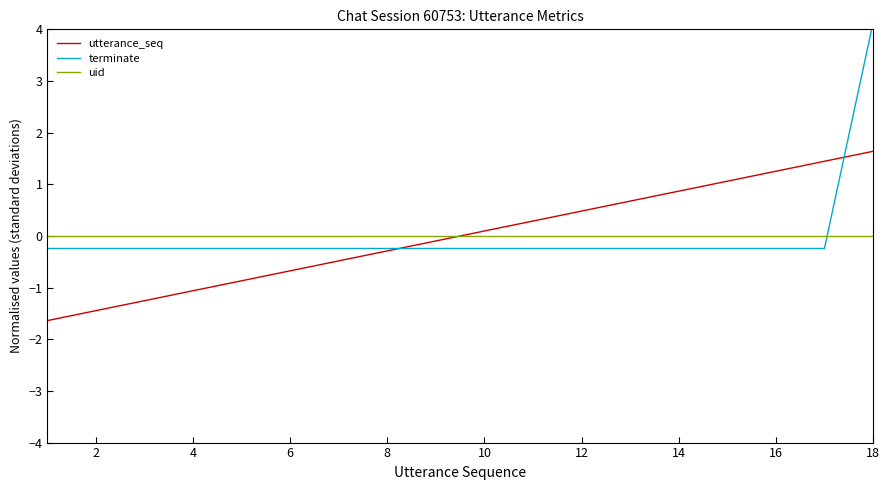

Which series has the largest total across all categories?

terminate